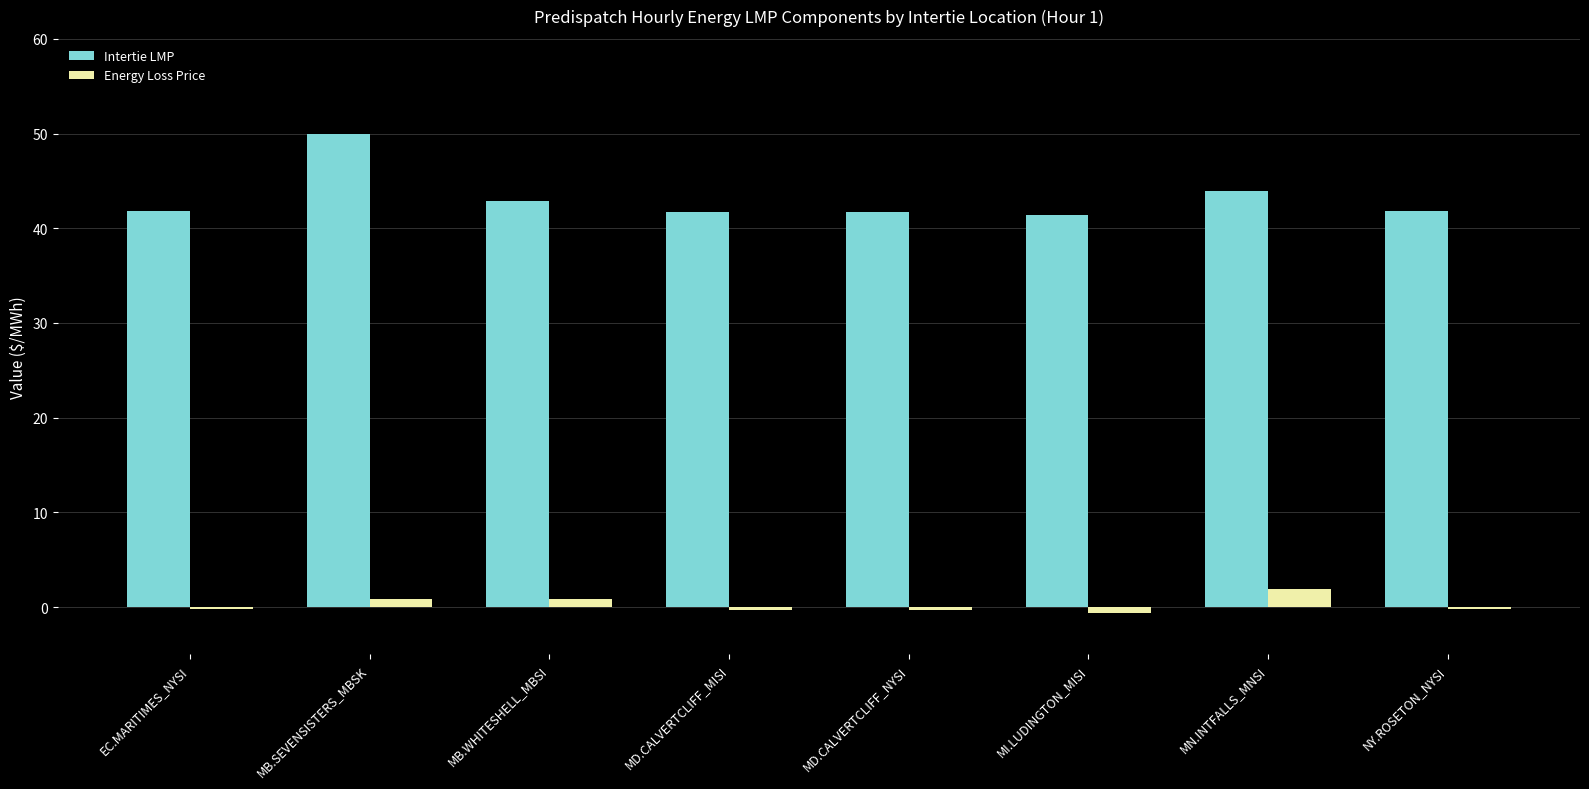

What is the difference between the Intertie LMP values at NY.ROSETON_NYSI and MD.CALVERTCLIFF_NYSI?

0.1